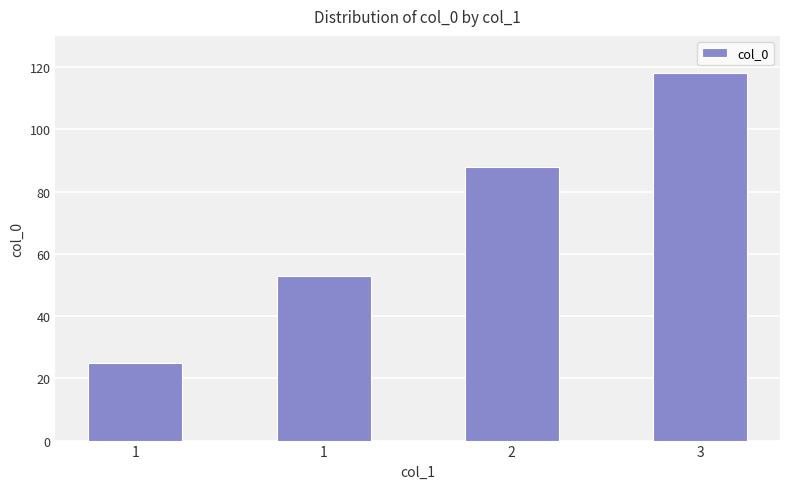

Reading left to right, extract all data points from this chart.

25	53	88	118